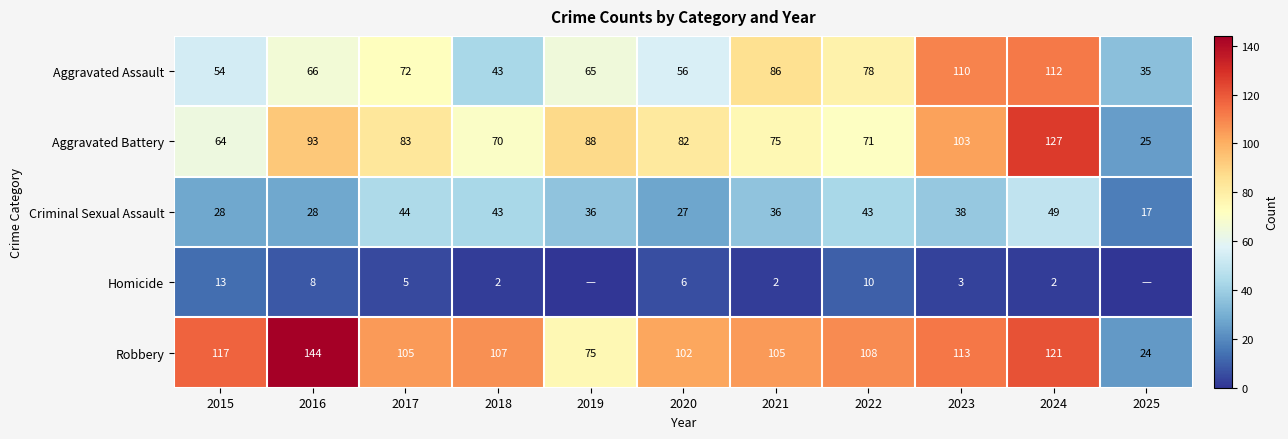

Count the number of data series in this chart.

5